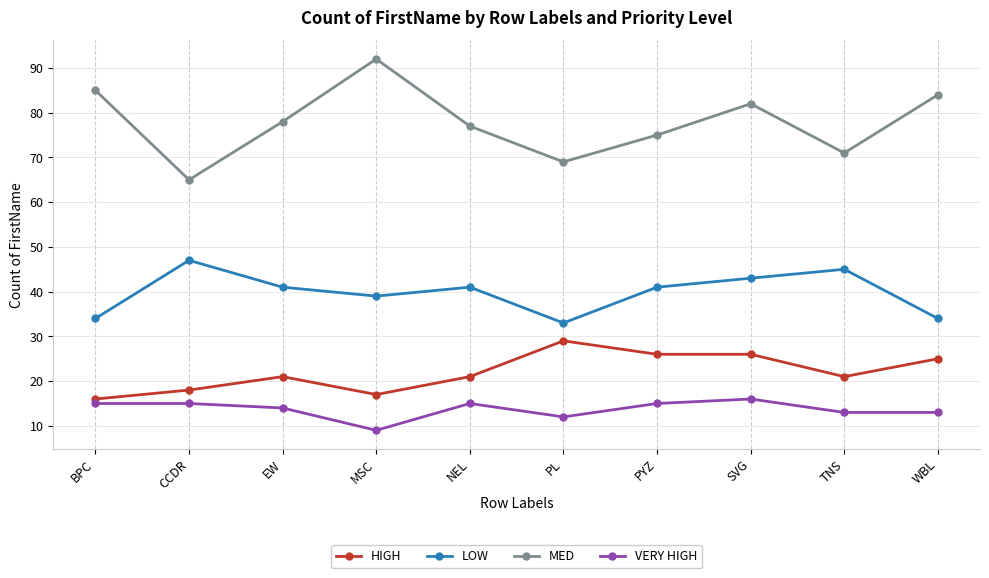

Does the chart have visible grid lines?

Yes